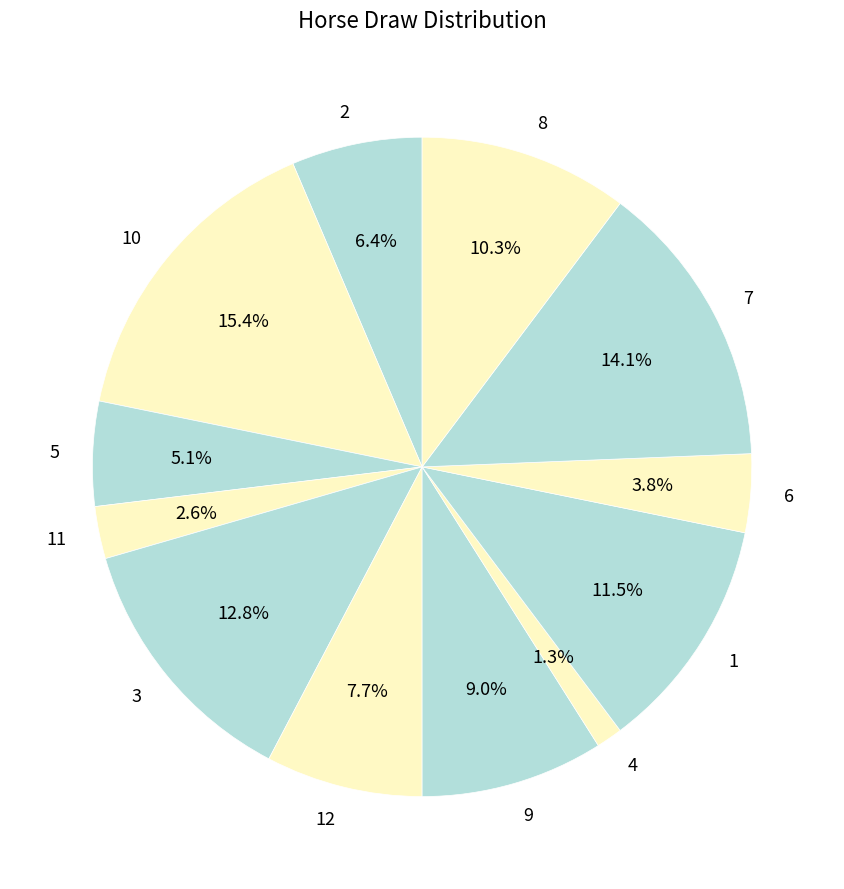

Rank the categories by value from highest to lowest.

10, 7, 3, 1, 8, 9, 12, 2, 5, 6, 11, 4